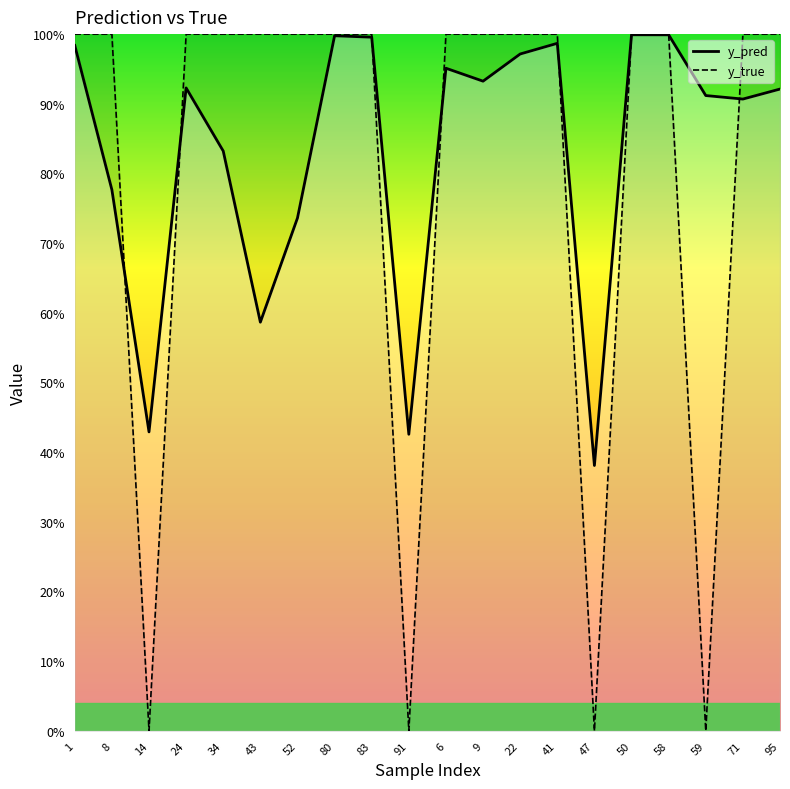

At which category does y_pred reach its first local peak?

24